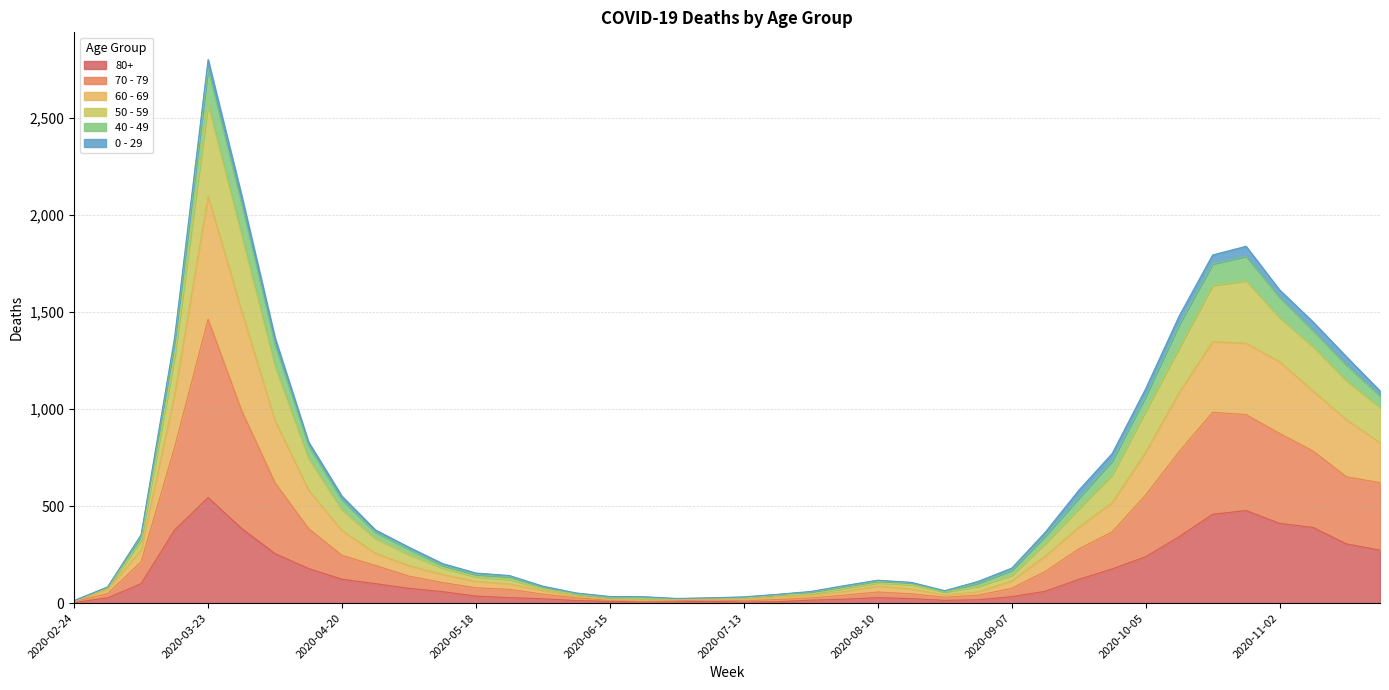

Which category has the highest value in the 80+ series?

2020-03-23